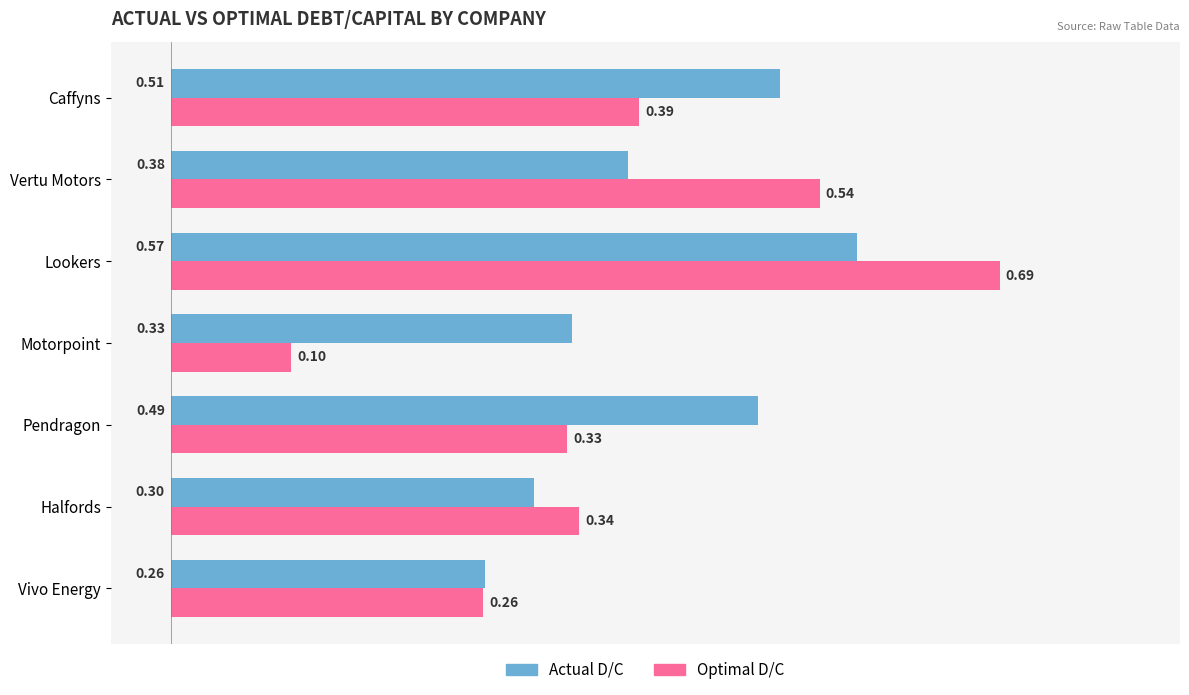

What are all the series names shown in the legend?

Actual D/C, Optimal D/C